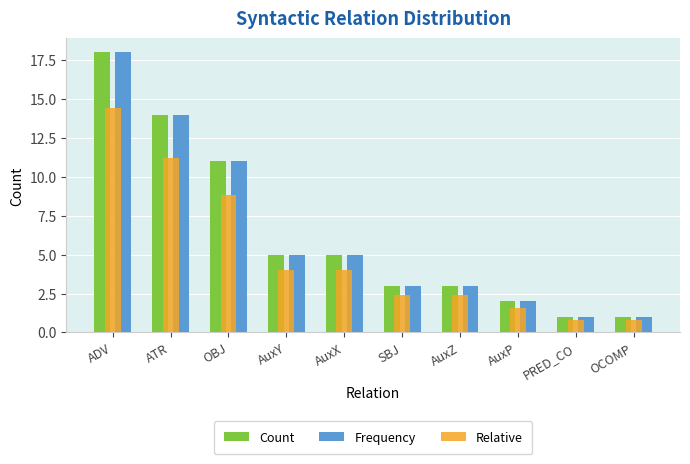

Is the value of Frequency at AuxY greater than the value of Relative at PRED_CO?

Yes